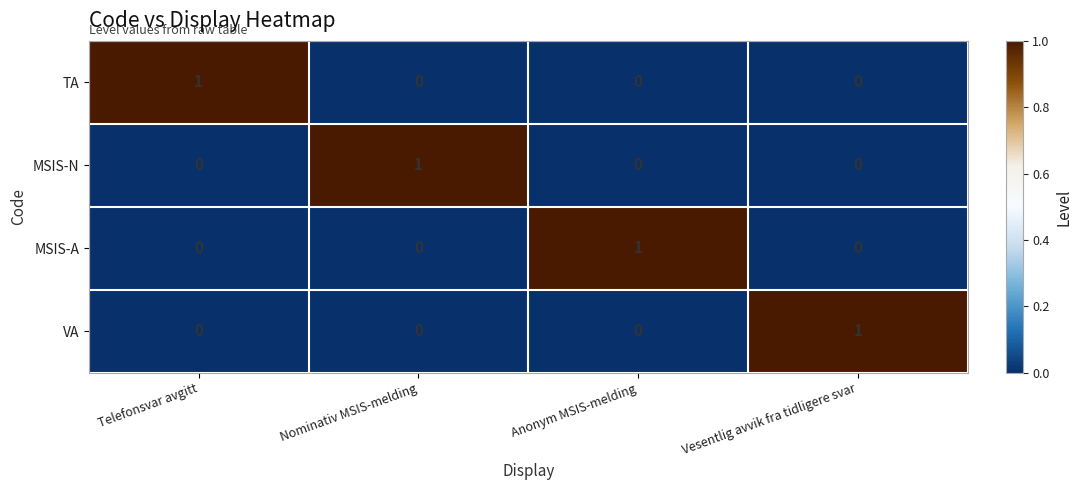

How many series are shown in this chart?

4